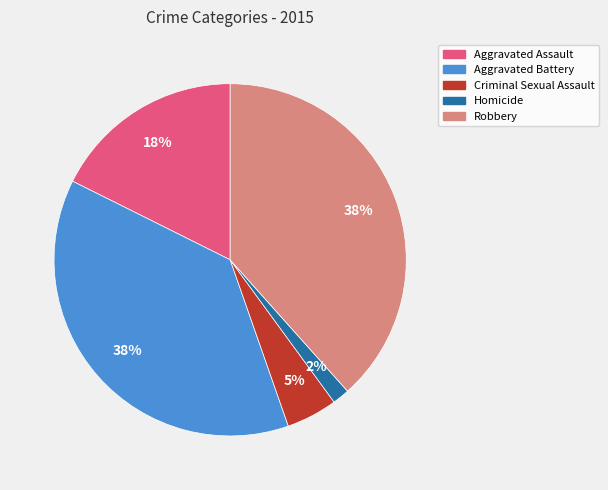

Approximately how many times larger is the value at Aggravated Assault compared to Aggravated Battery?

0.5